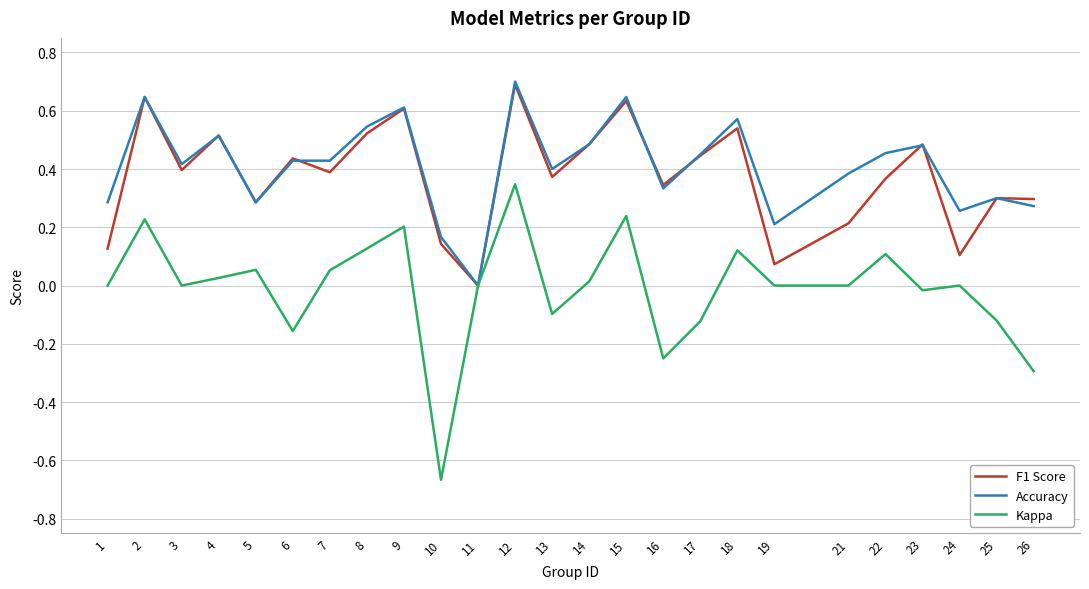

Where is the first local maximum for Kappa?

2